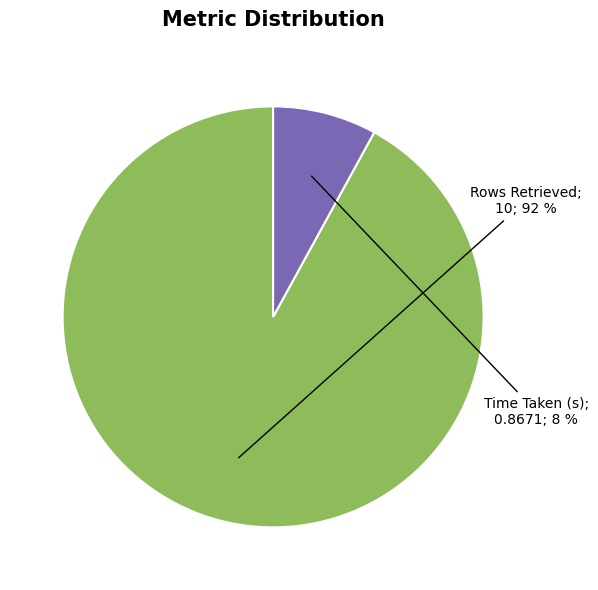

How many slices are in this pie chart?

2